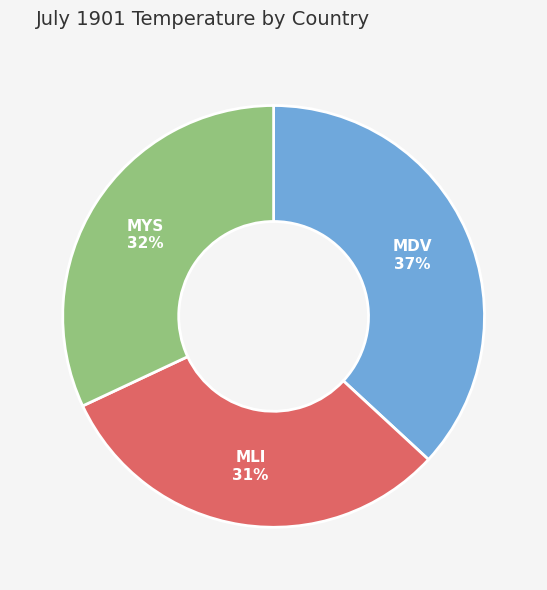

Is there a majority slice in this chart?

No